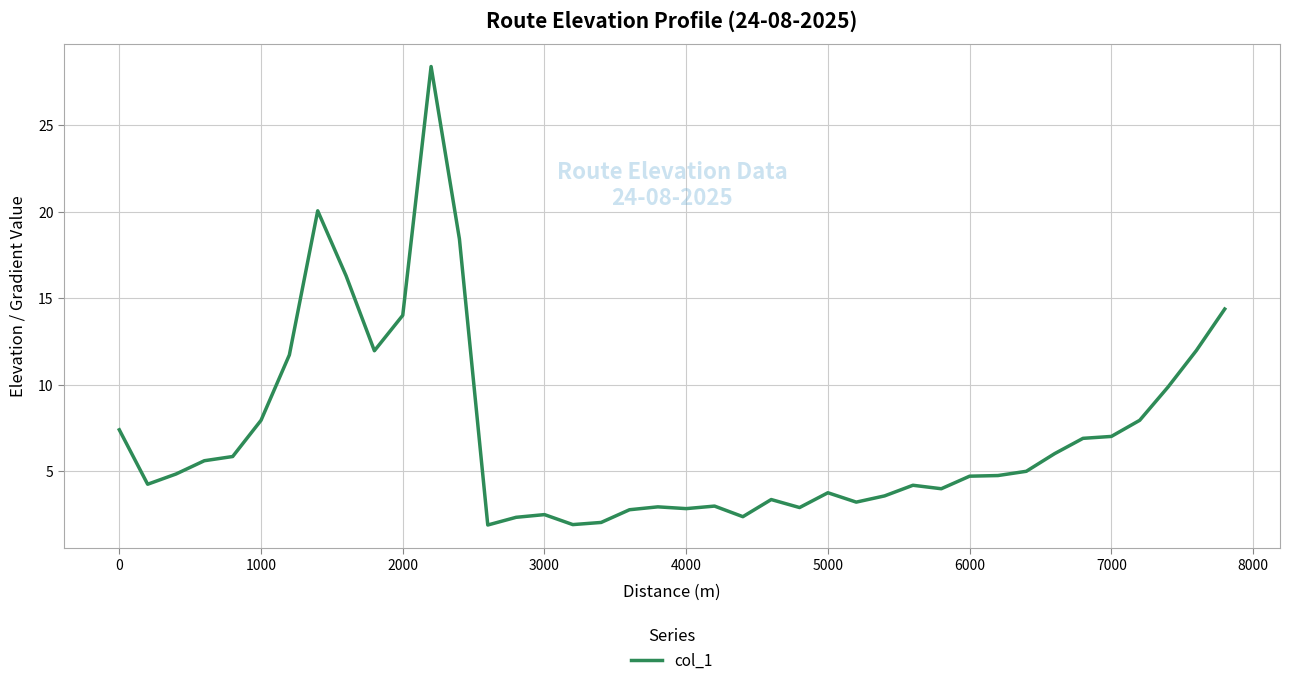

What is the greatest value displayed?

28.4